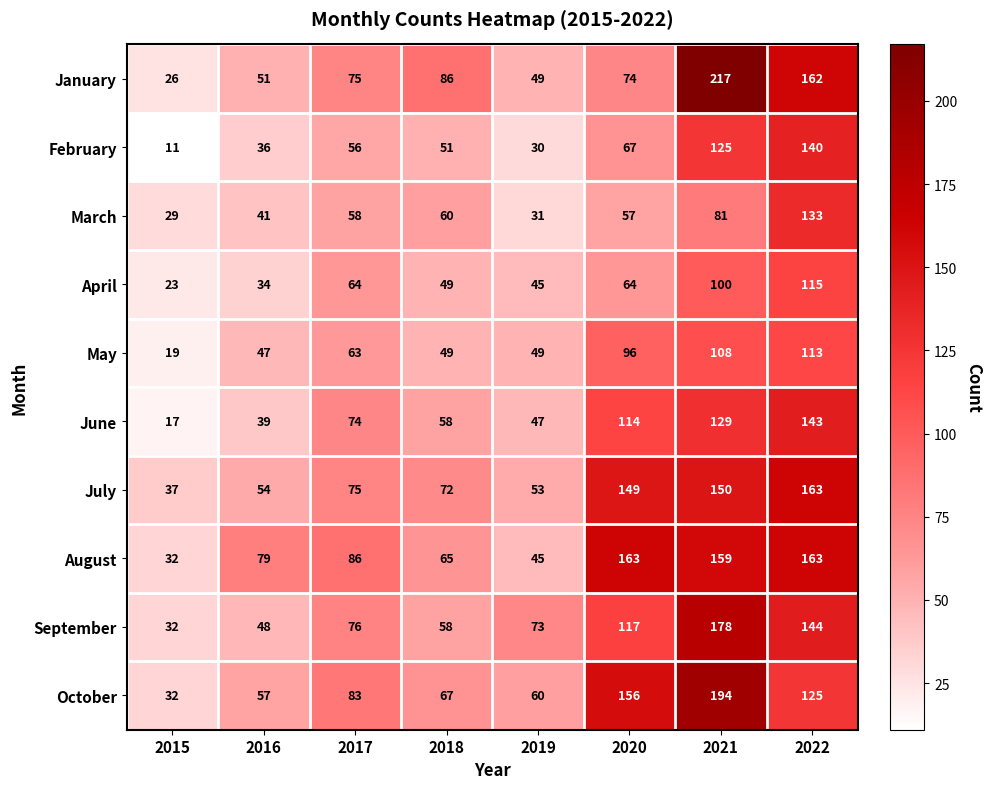

Which series has the largest total across all categories?

August